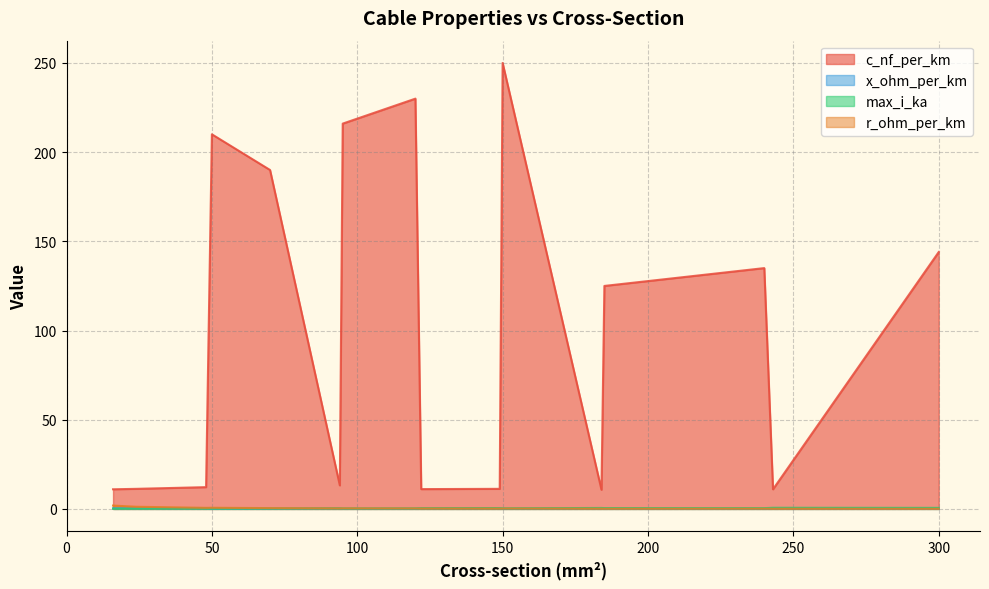

What is the spread (max minus min) of values at 300?

143.9